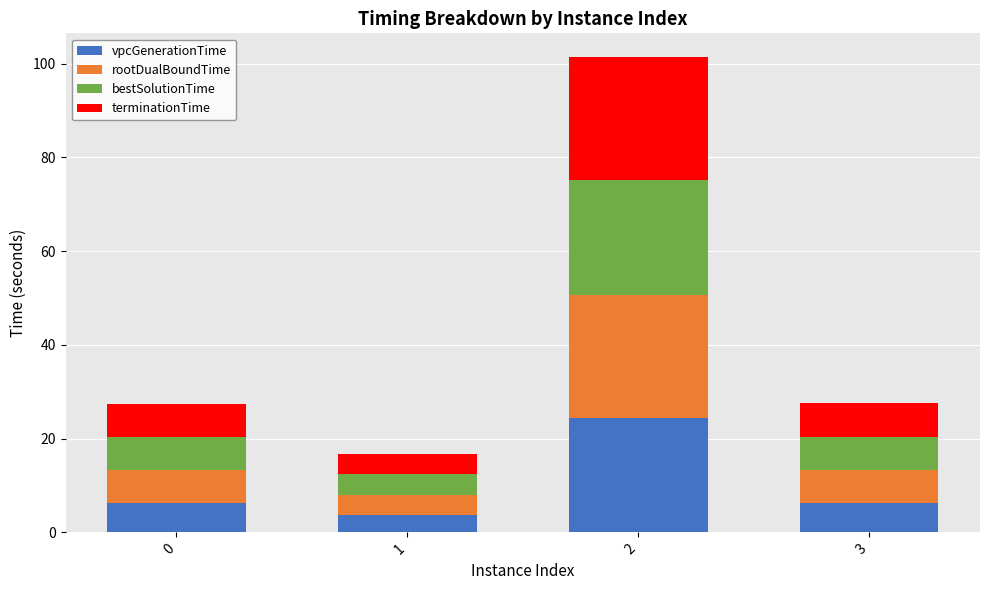

What is the difference between the second highest and minimum values in the vpcGenerationTime series?

2.6